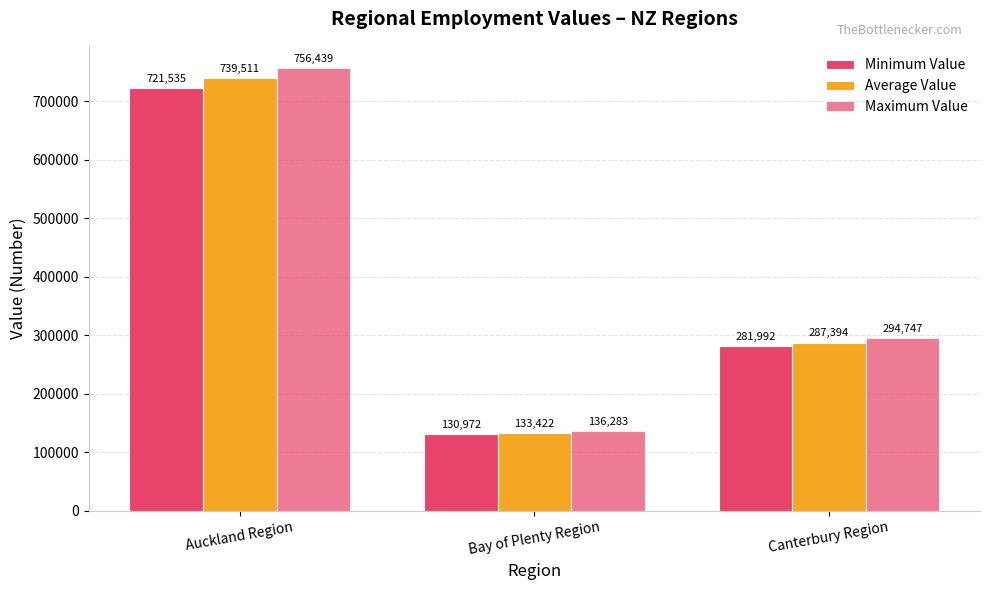

Reading left to right, transcribe all the data shown in this chart.

Minimum Value: 721535	130972	281992
Average Value: 739511	133422	287394
Maximum Value: 756439	136283	294747